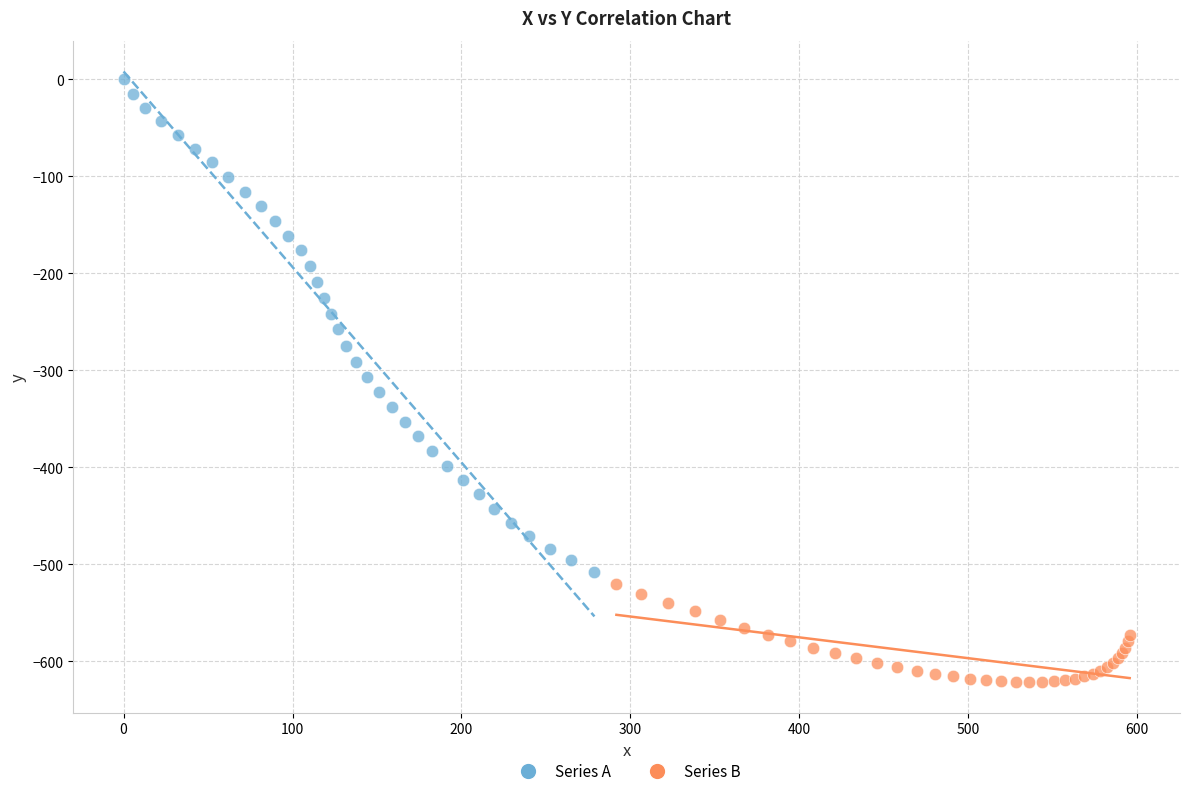

Which series reaches the minimum Y coordinate?

Series B